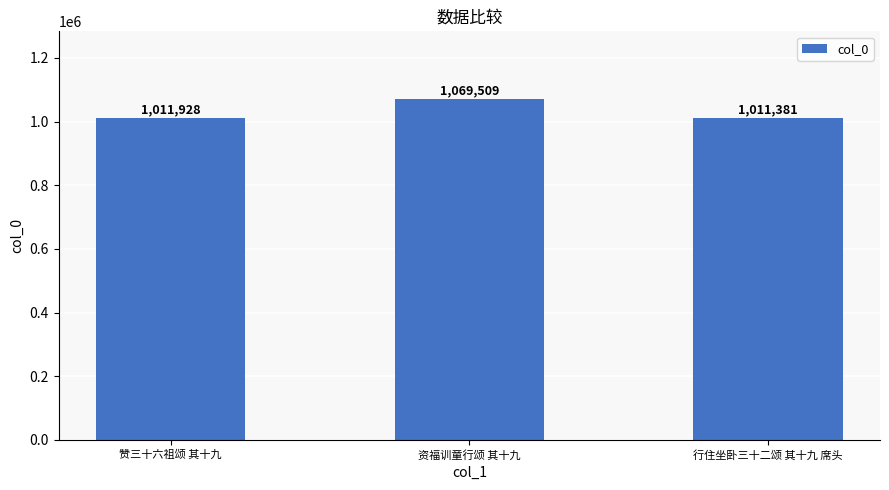

What is the label of the 2nd bar from the right?

资福训童行颂 其十九